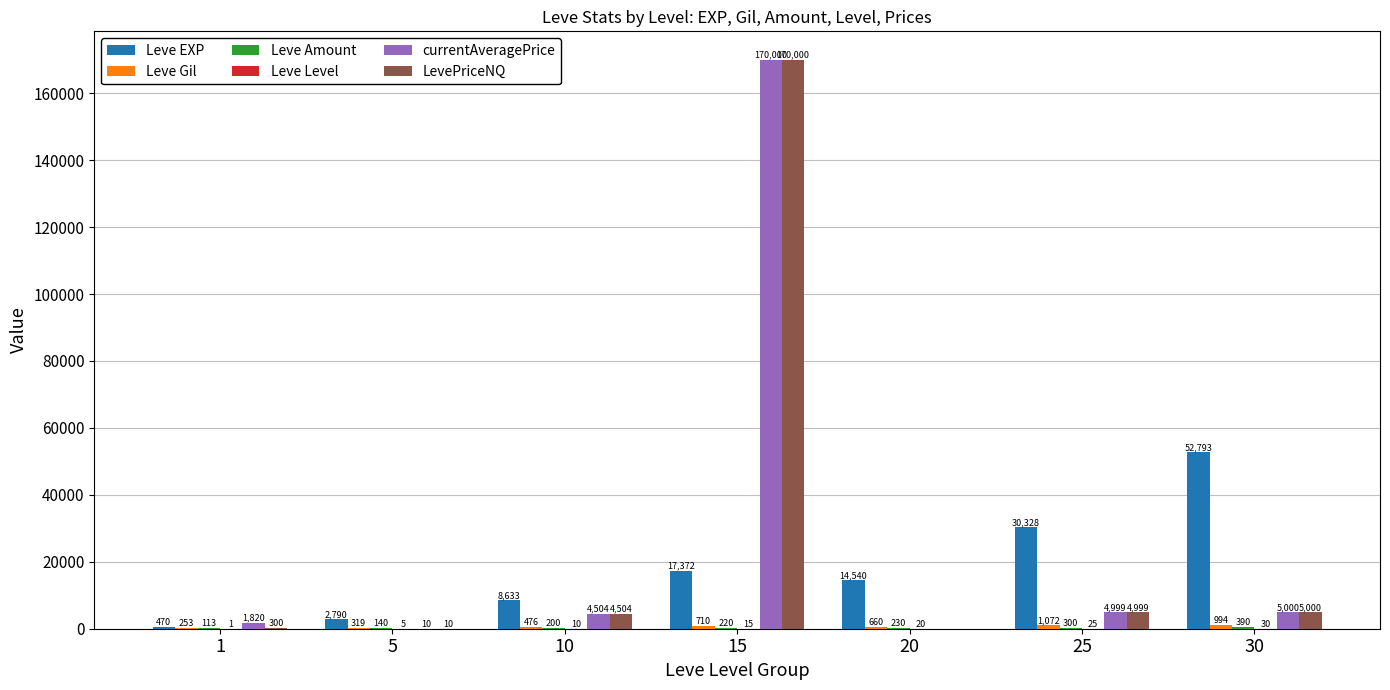

True or false: Leve EXP has a value of 8633 at 10.

True